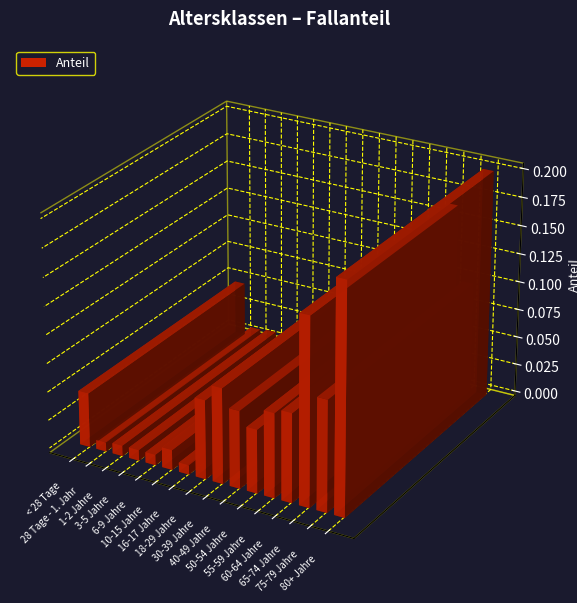

Reading left to right, what are all the values shown in this chart?

< 28 Tage=0.0	28 Tage - 1. Jahr=0.0	1-2 Jahre=0.0	3-5 Jahre=0.0	6-9 Jahre=0.0	10-15 Jahre=0.0	16-17 Jahre=0.0	18-29 Jahre=0.1	30-39 Jahre=0.1	40-49 Jahre=0.1	50-54 Jahre=0.1	55-59 Jahre=0.1	60-64 Jahre=0.1	65-74 Jahre=0.2	75-79 Jahre=0.1	80+ Jahre=0.2